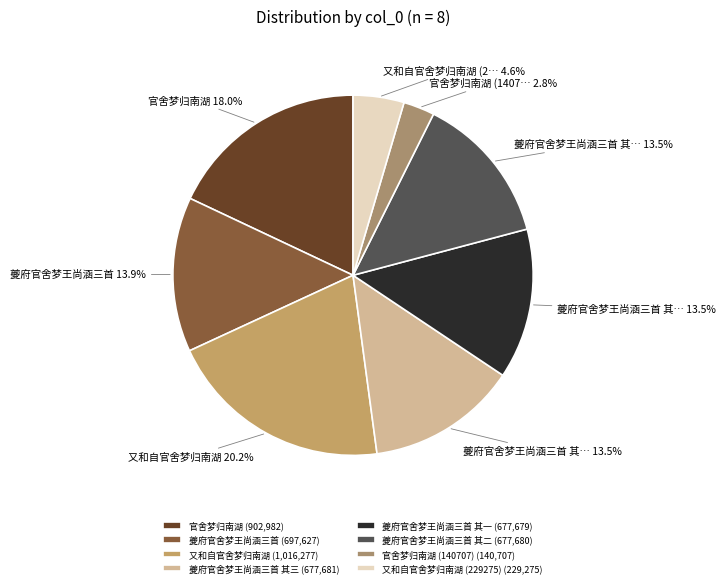

Which category has the biggest portion of the pie?

又和自官舍梦归南湖 (1,016,277)